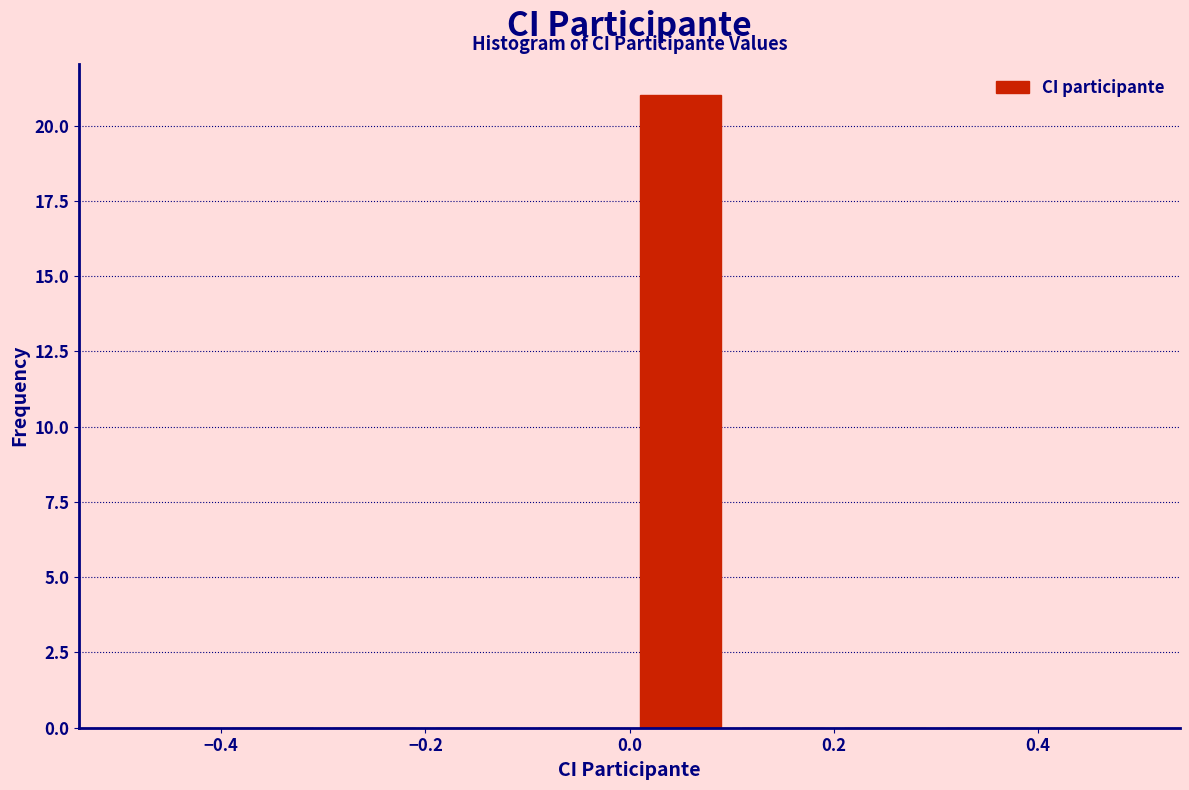

Which range on the x-axis has the tallest bar?

0.0 to 0.1